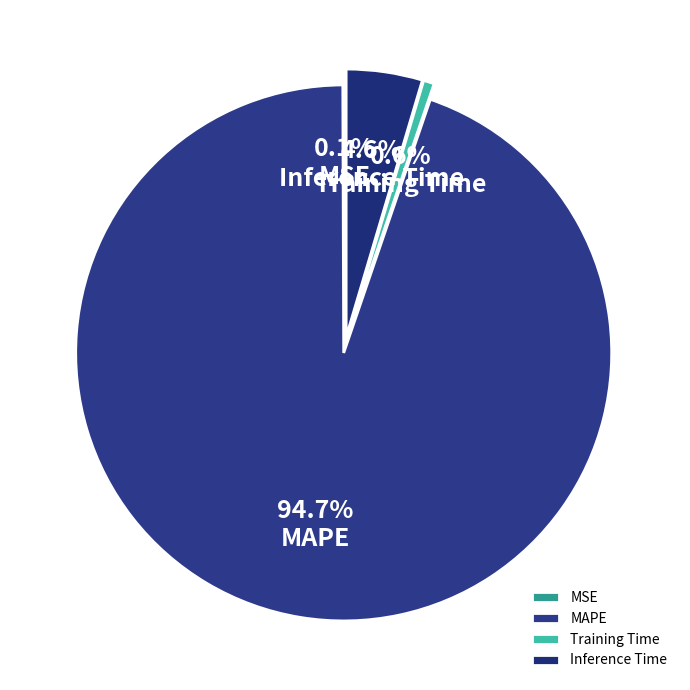

To the nearest percent, what is the average slice percentage?

25%